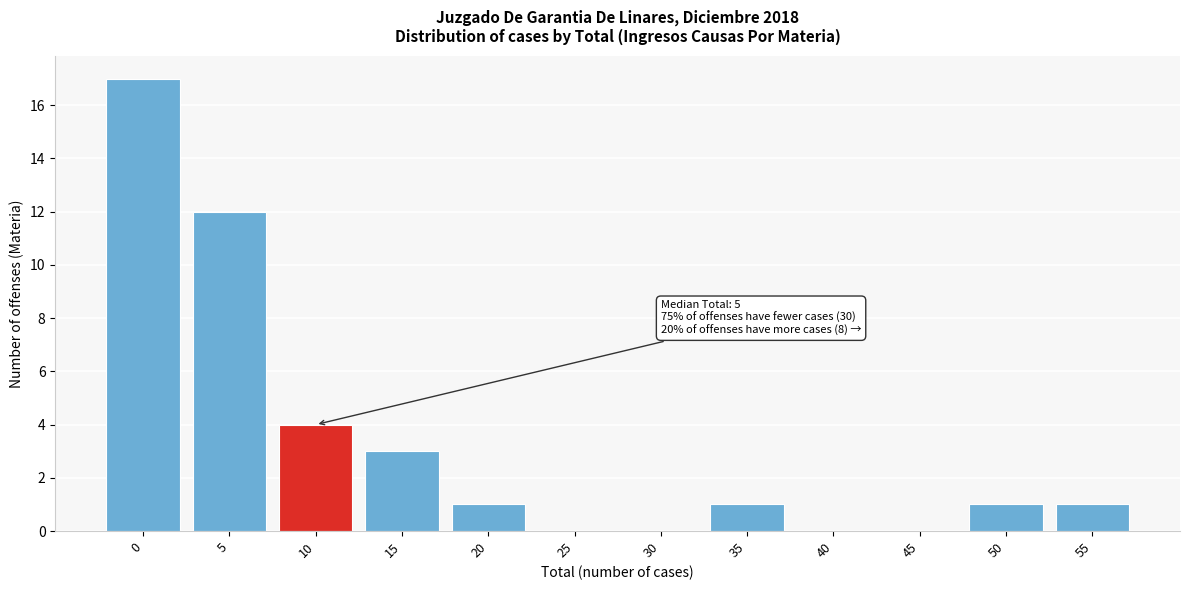

Reading left to right, extract all data points from this chart.

0=17	5=12	10=4	15=3	20=1	25=0	30=0	35=1	40=0	45=0	50=1	55=1